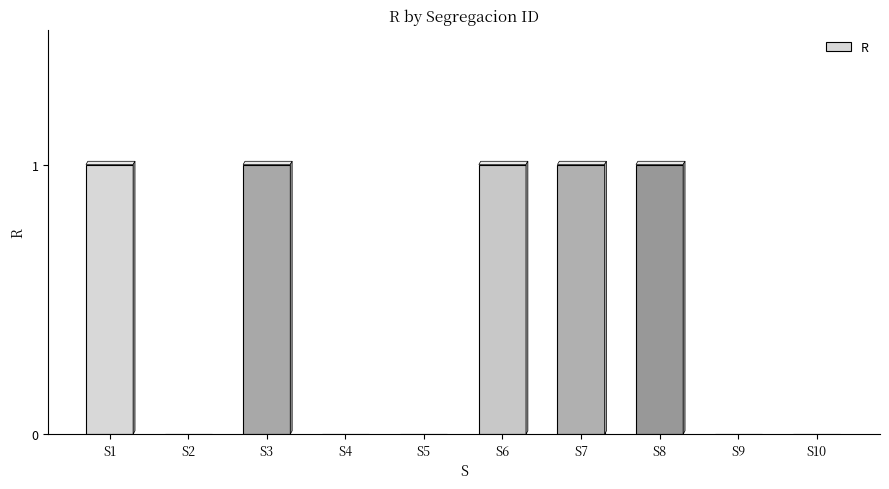

What is the sum of all values?

5